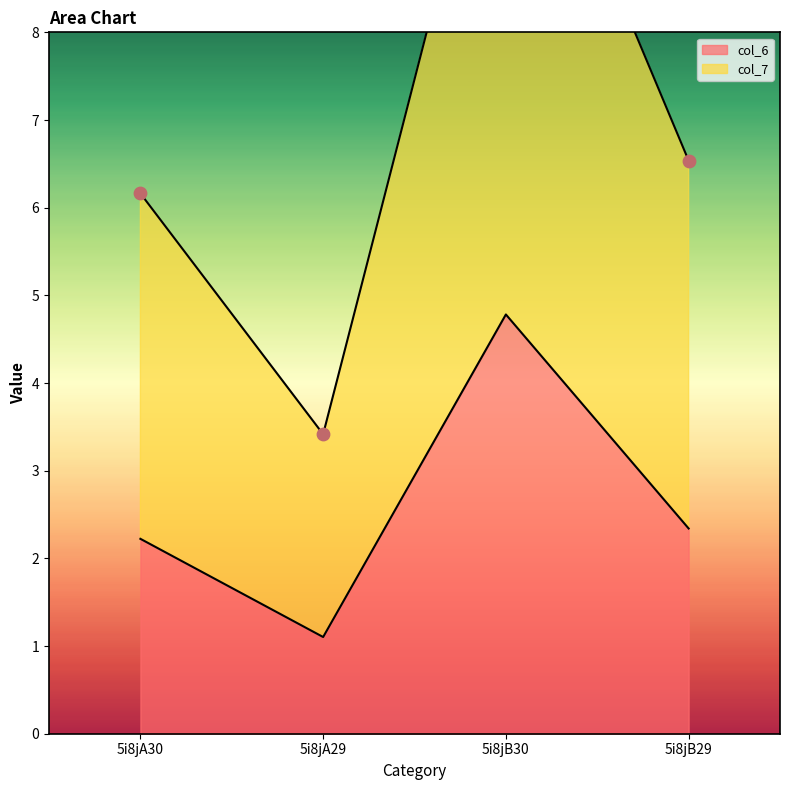

At which category is the sum across all series the highest?

5i8jB30